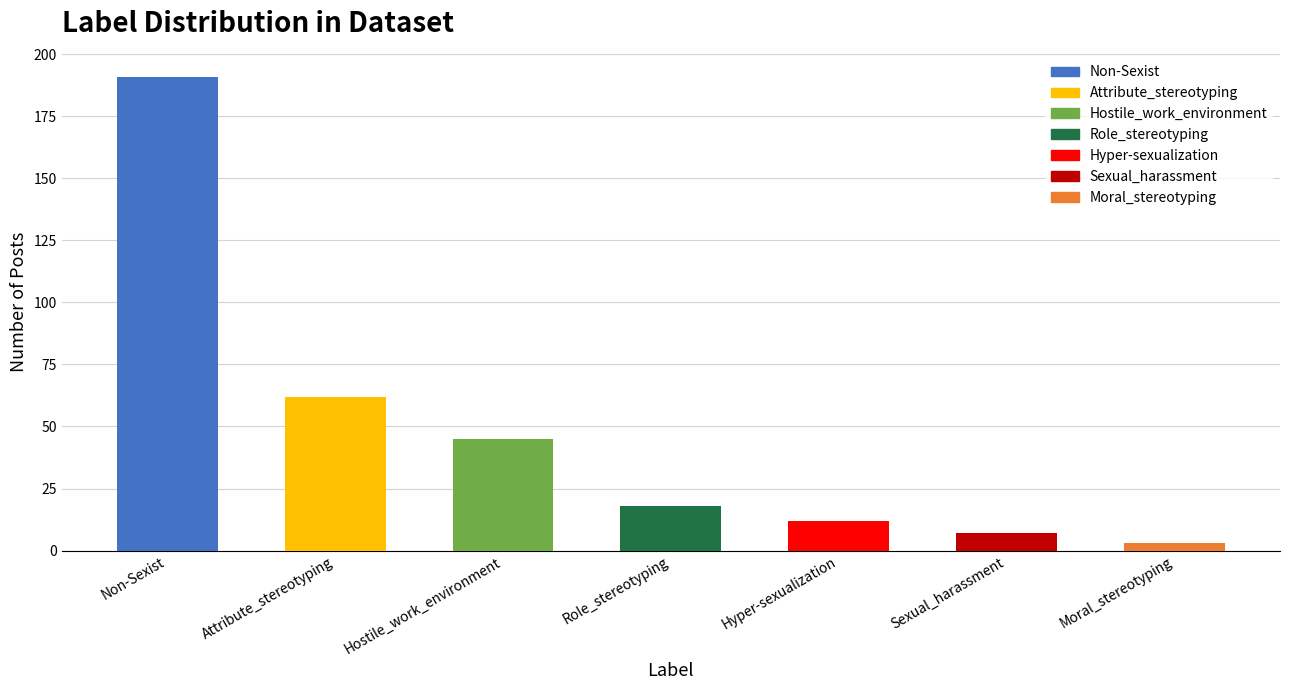

What is the label of the 1st bar from the left?

Non-Sexist